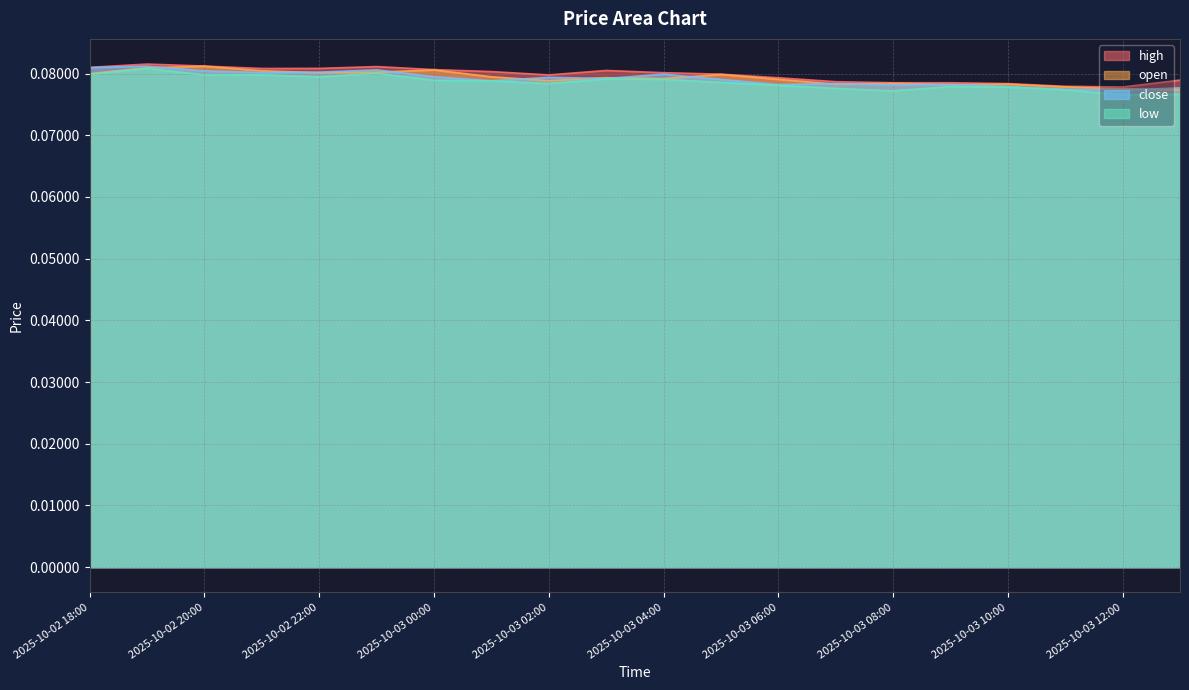

What are all the series names shown in the legend?

high, open, close, low